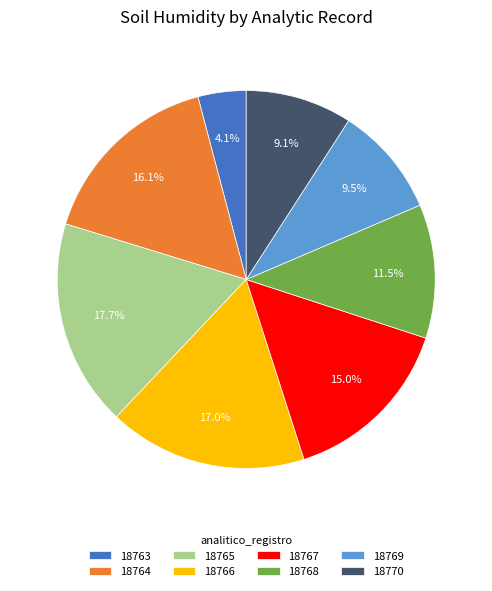

To the nearest percent, what is the combined percentage of 18765 and 18763?

22%